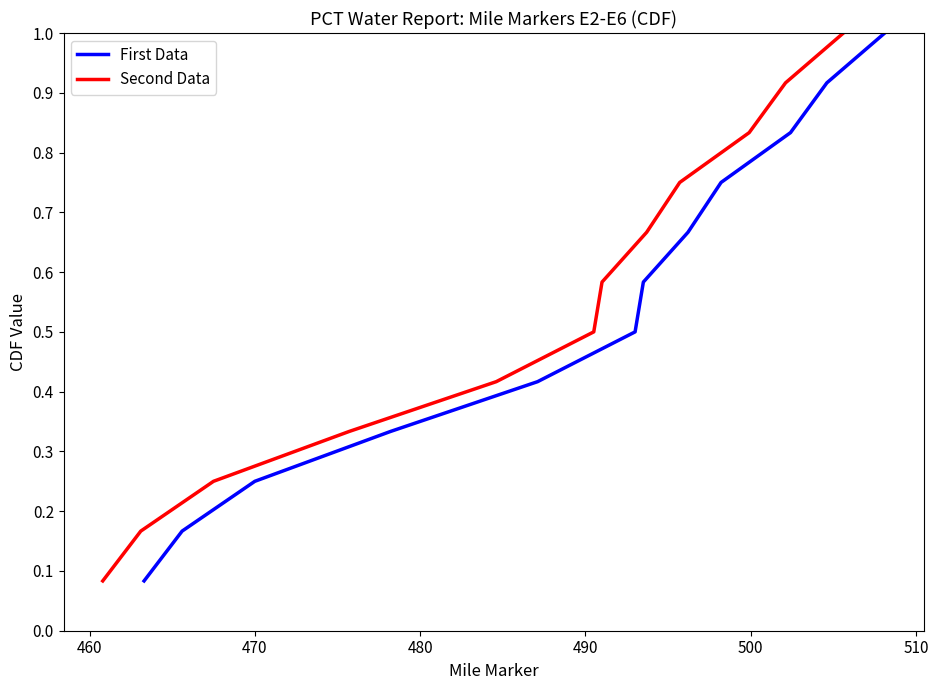

Reading left to right, extract all data points from this chart.

First Data: 0.1	0.2	0.2	0.3	0.4	0.5	0.6	0.7	0.8	0.8	0.9	1.0
Second Data: 0.1	0.2	0.2	0.3	0.4	0.5	0.6	0.7	0.8	0.8	0.9	1.0